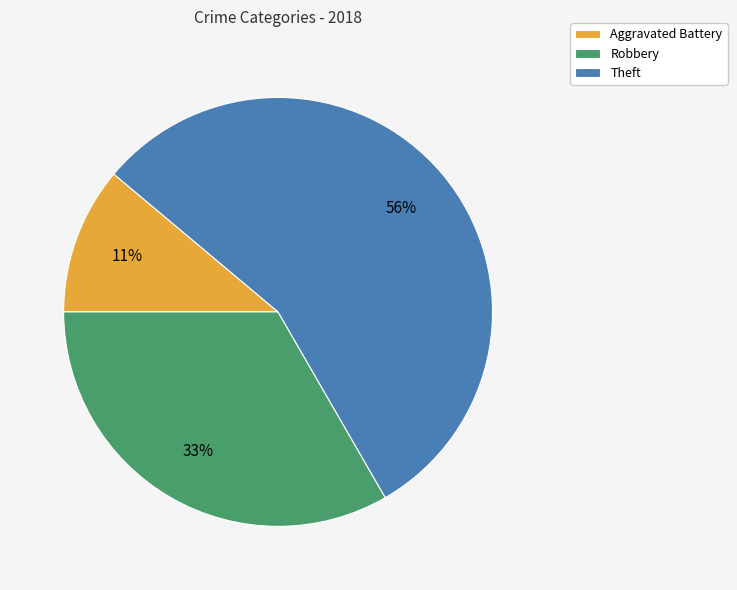

To the nearest percent, what percentage of the pie is Theft?

56%